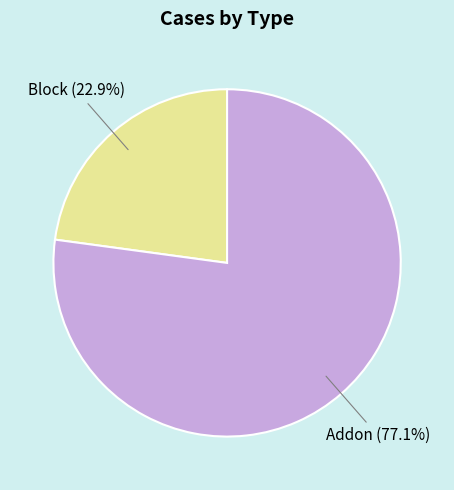

How many segments does this pie chart have?

2